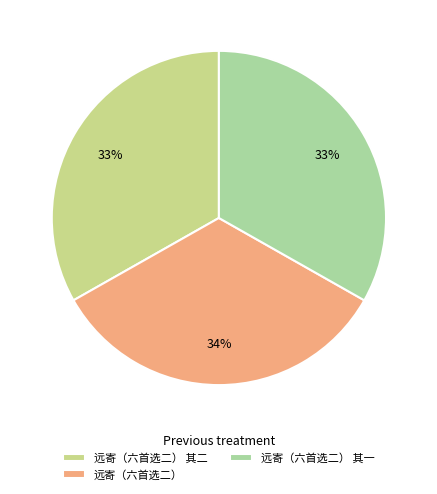

Is it true that 远寄（六首选二） 其二 is 33% of the pie?

True